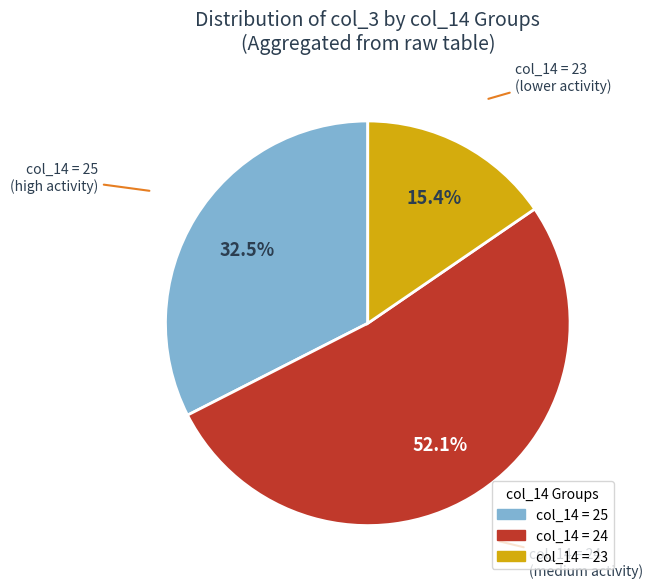

Does any single category account for the majority?

Yes